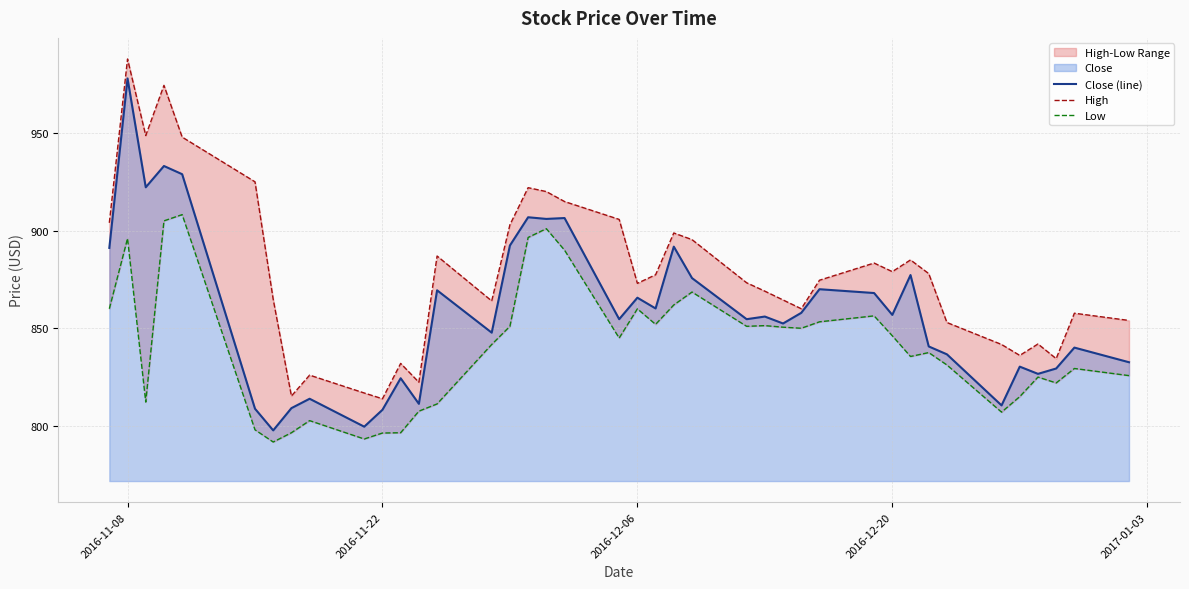

What is the average value of the Low series?

840.8